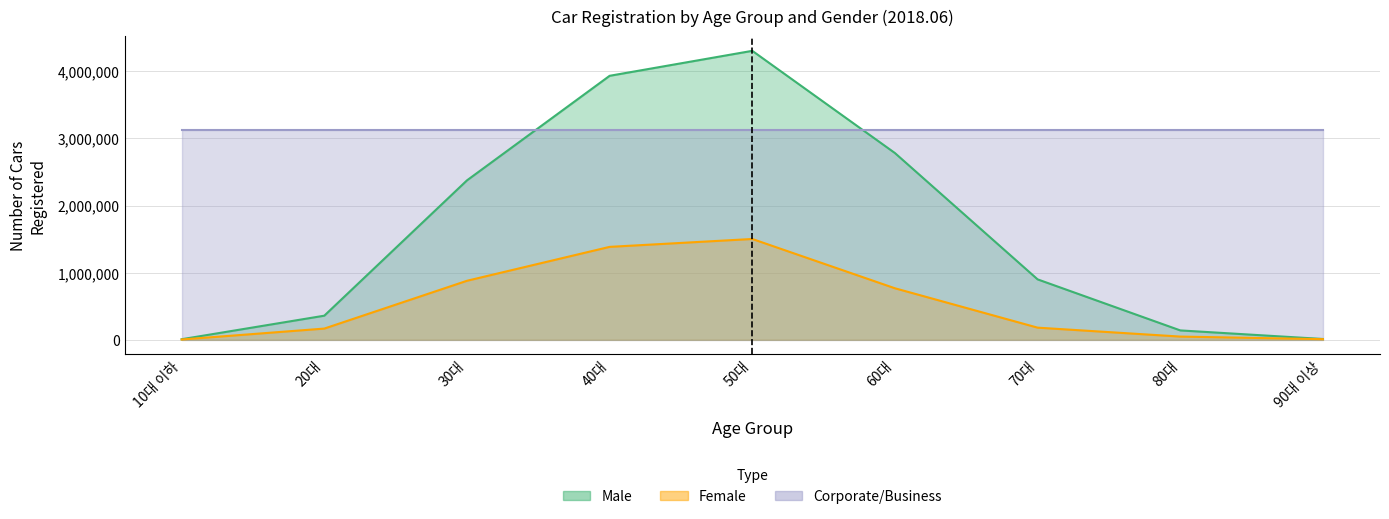

How many values in the Female series exceed 181269?

4